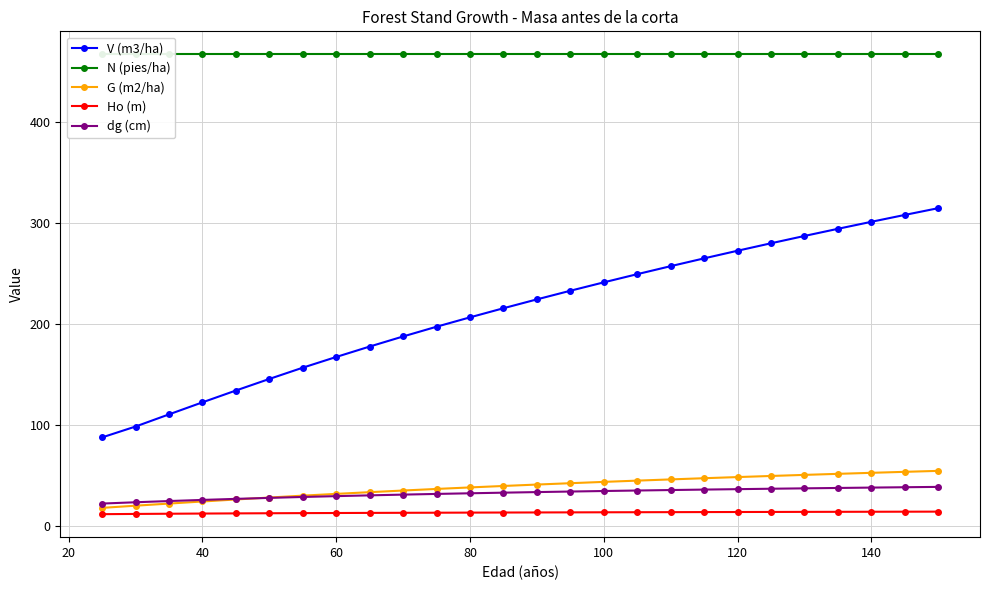

How many data points in dg (cm) are less than 33?

13